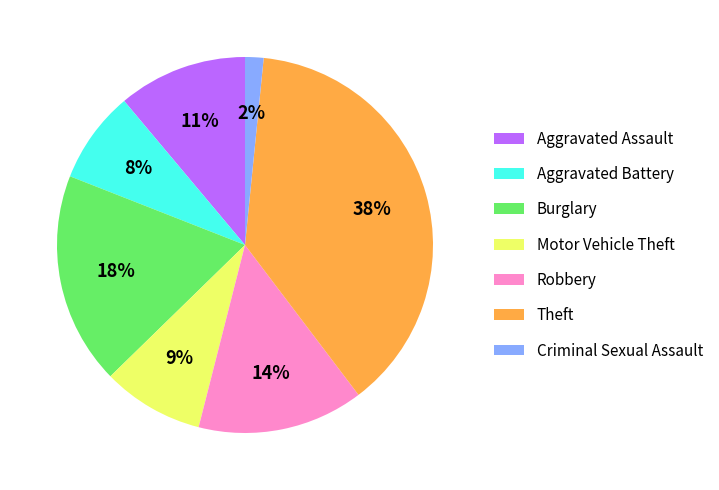

Count the number of slices in the pie.

7